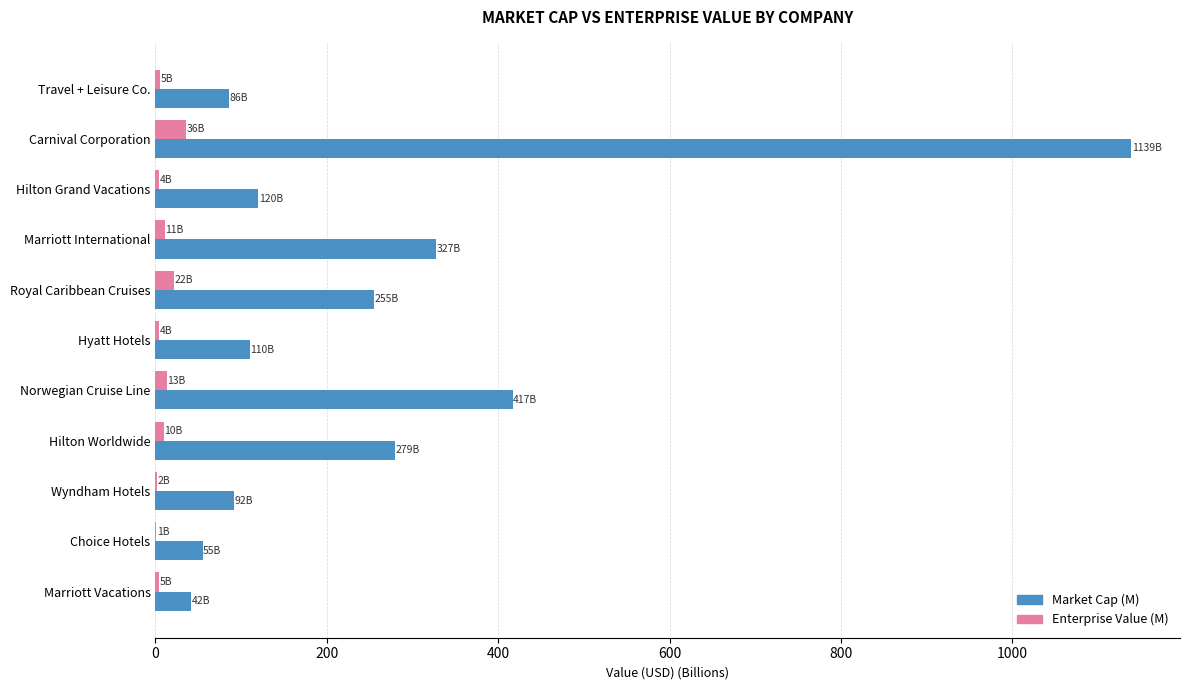

What is the sum of all Market Cap (M) values?

2922.7